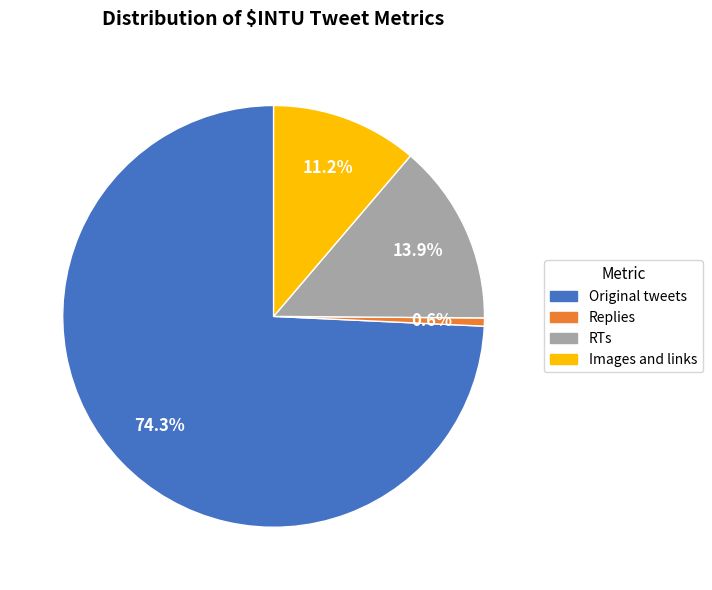

Between Images and links and Replies, which is larger?

Images and links